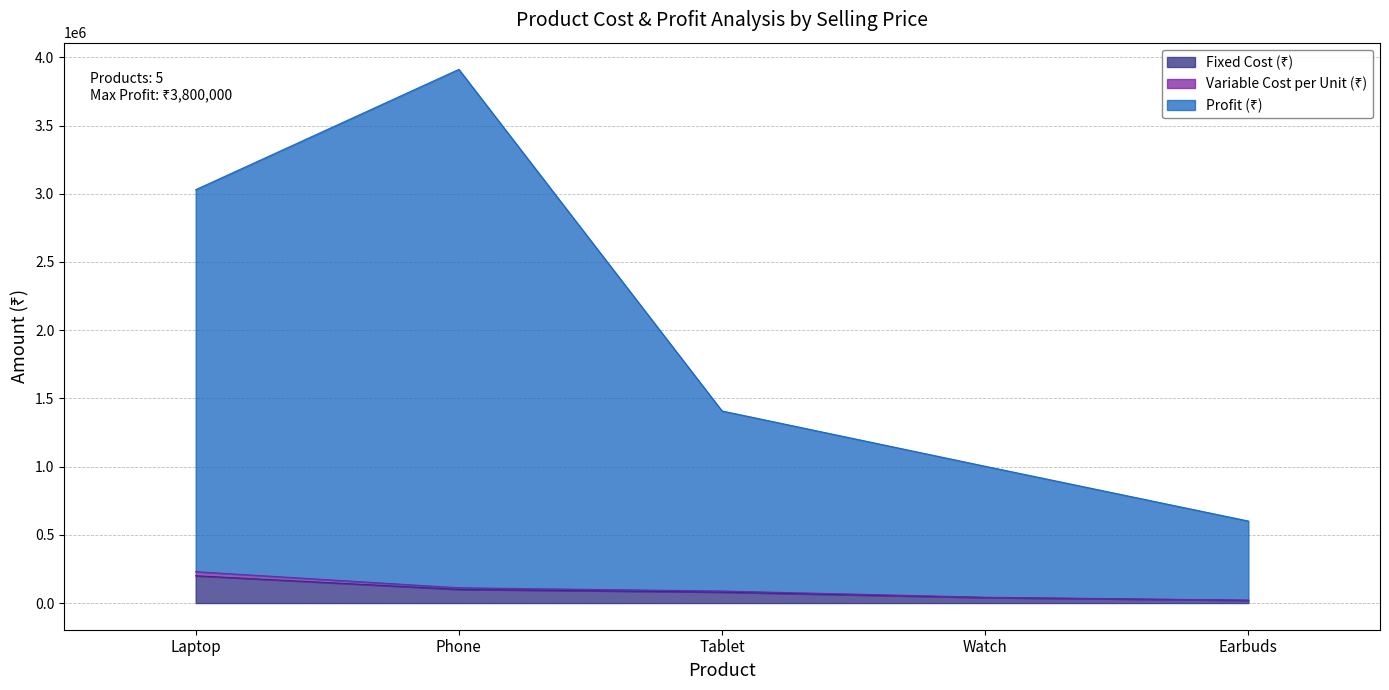

Which has a higher value, Phone or Laptop?

Laptop